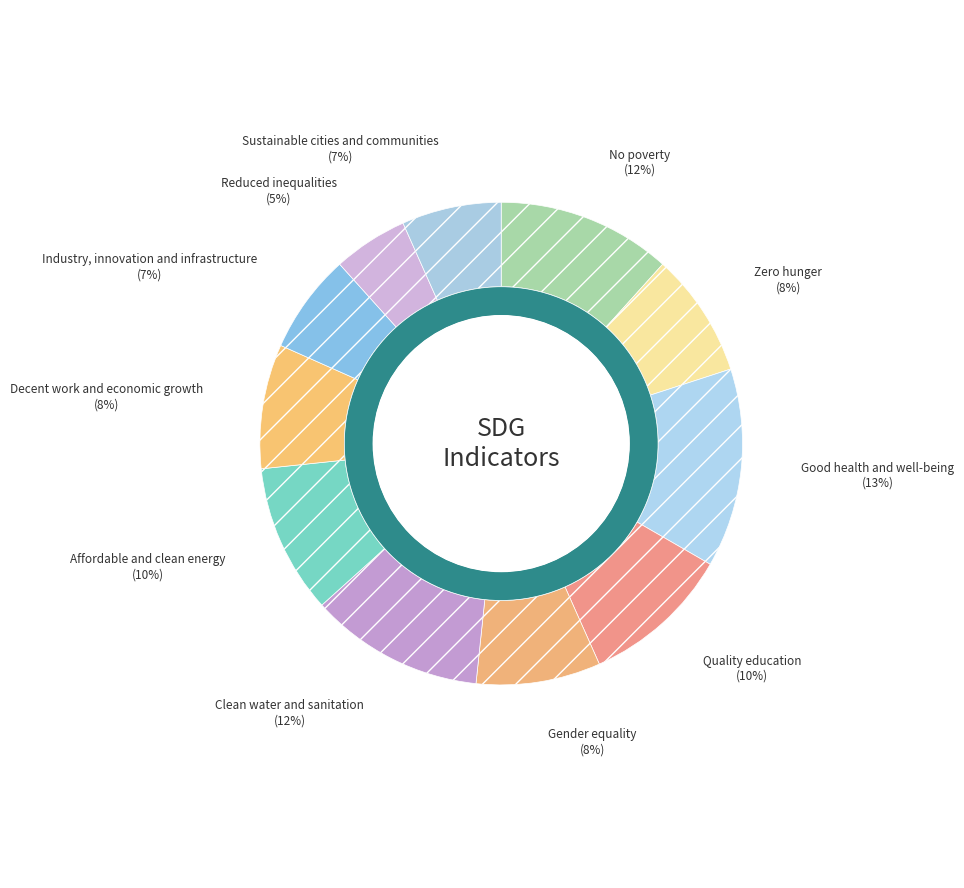

To the nearest percent, what is the combined percentage of Reduced inequalities and Quality education?

15%